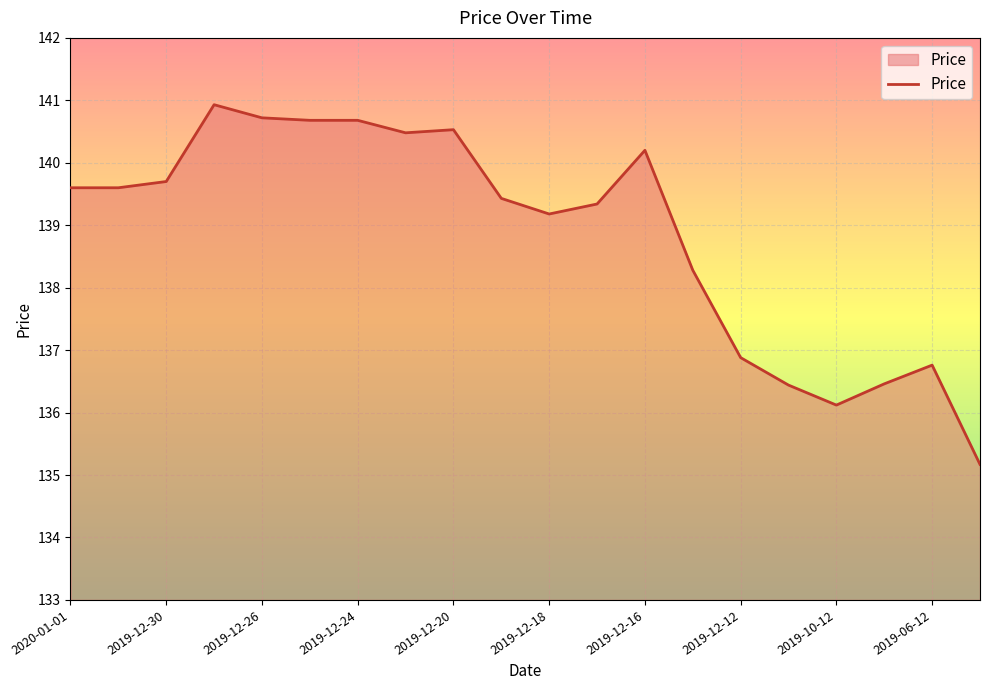

What is the smallest value displayed?

135.2